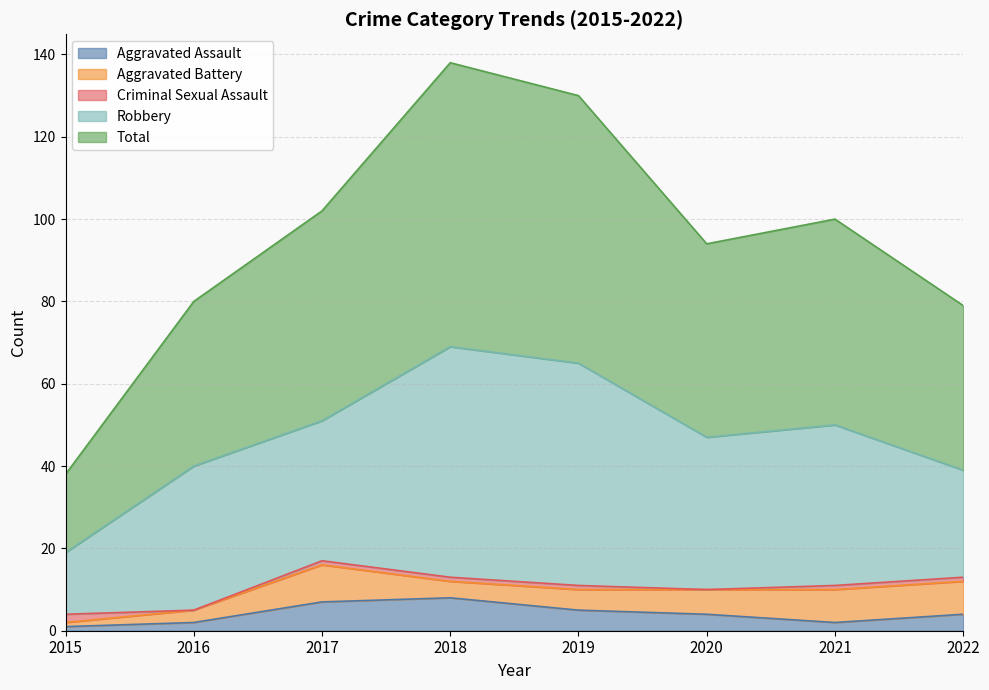

Which has a higher value, 2016 or 2020?

2020